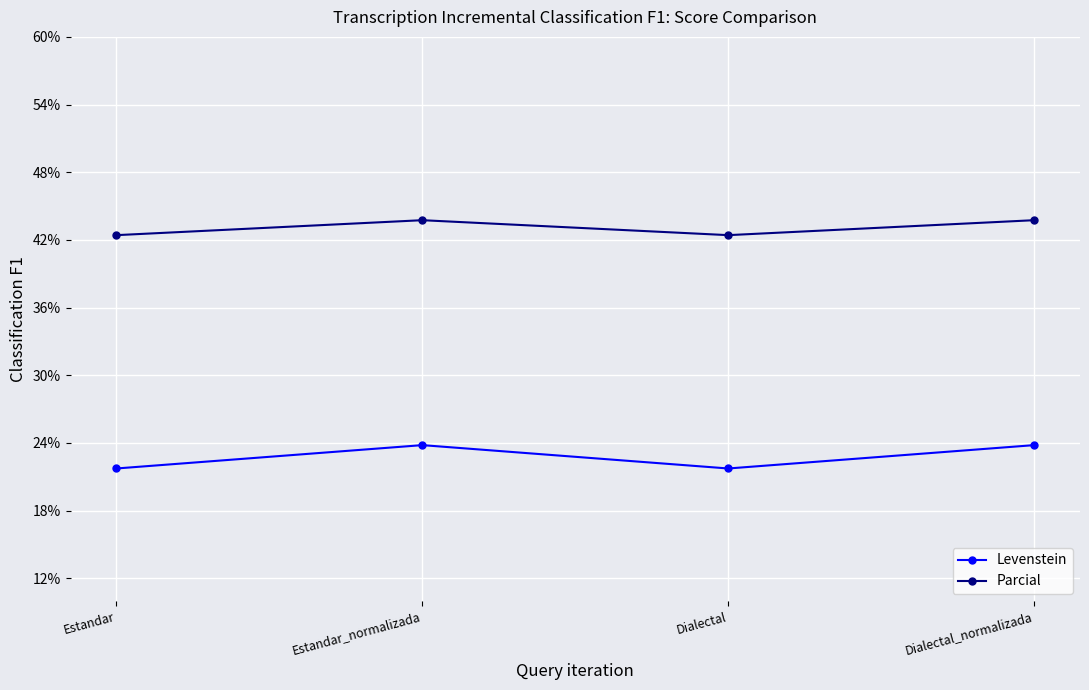

How many series are shown in this chart?

2